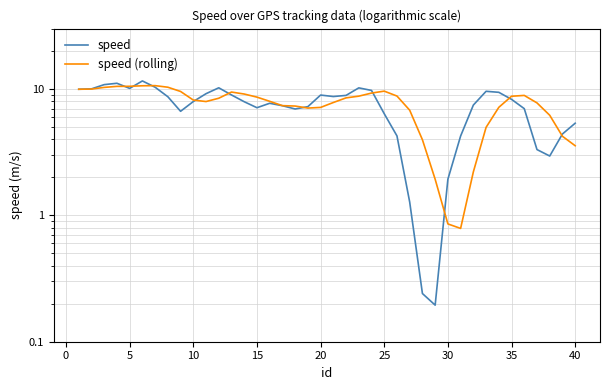

Where is speed nearest to the value 5?

40